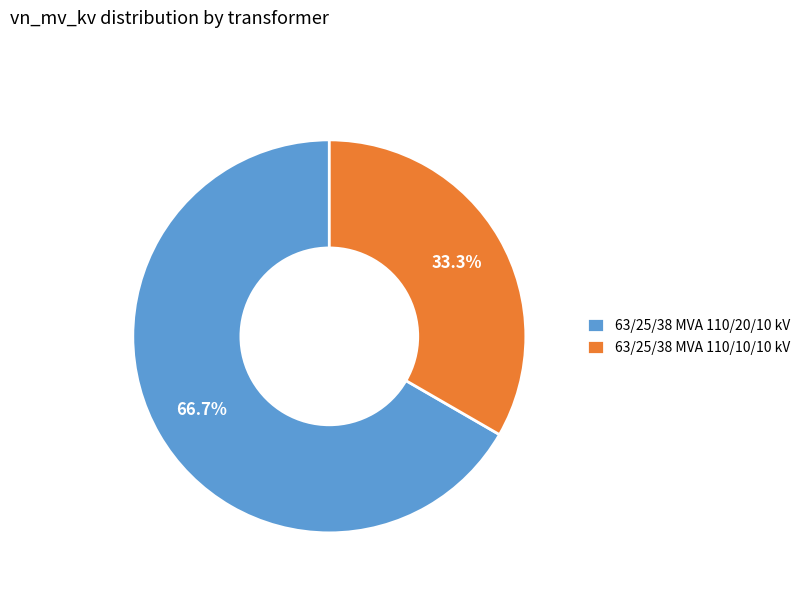

Approximately how many times larger is the value at 63/25/38 MVA 110/20/10 kV compared to 63/25/38 MVA 110/10/10 kV?

2.0